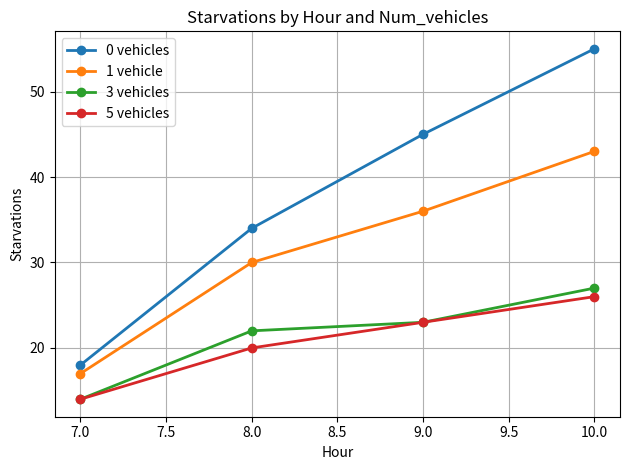

What value does the 1 vehicle series have at 7.0?

17